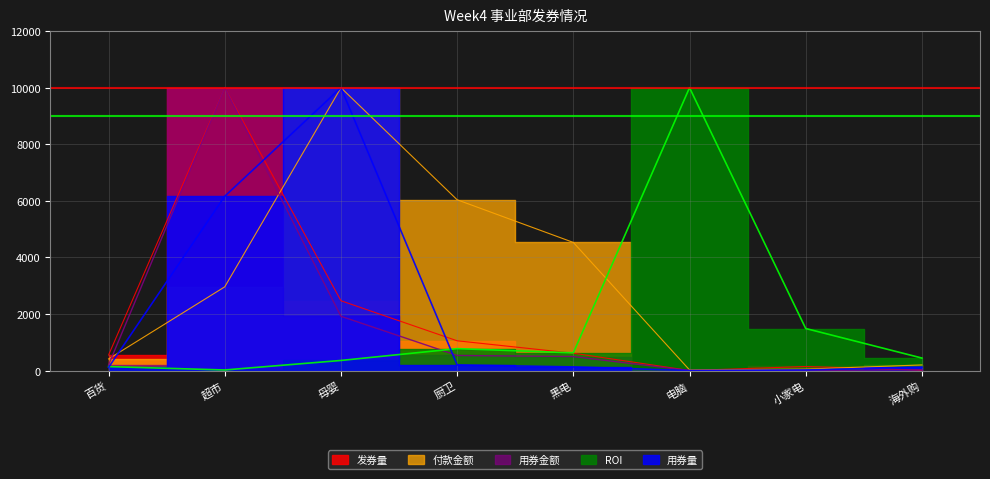

At which label does 用券金额 first exceed 495?

超市